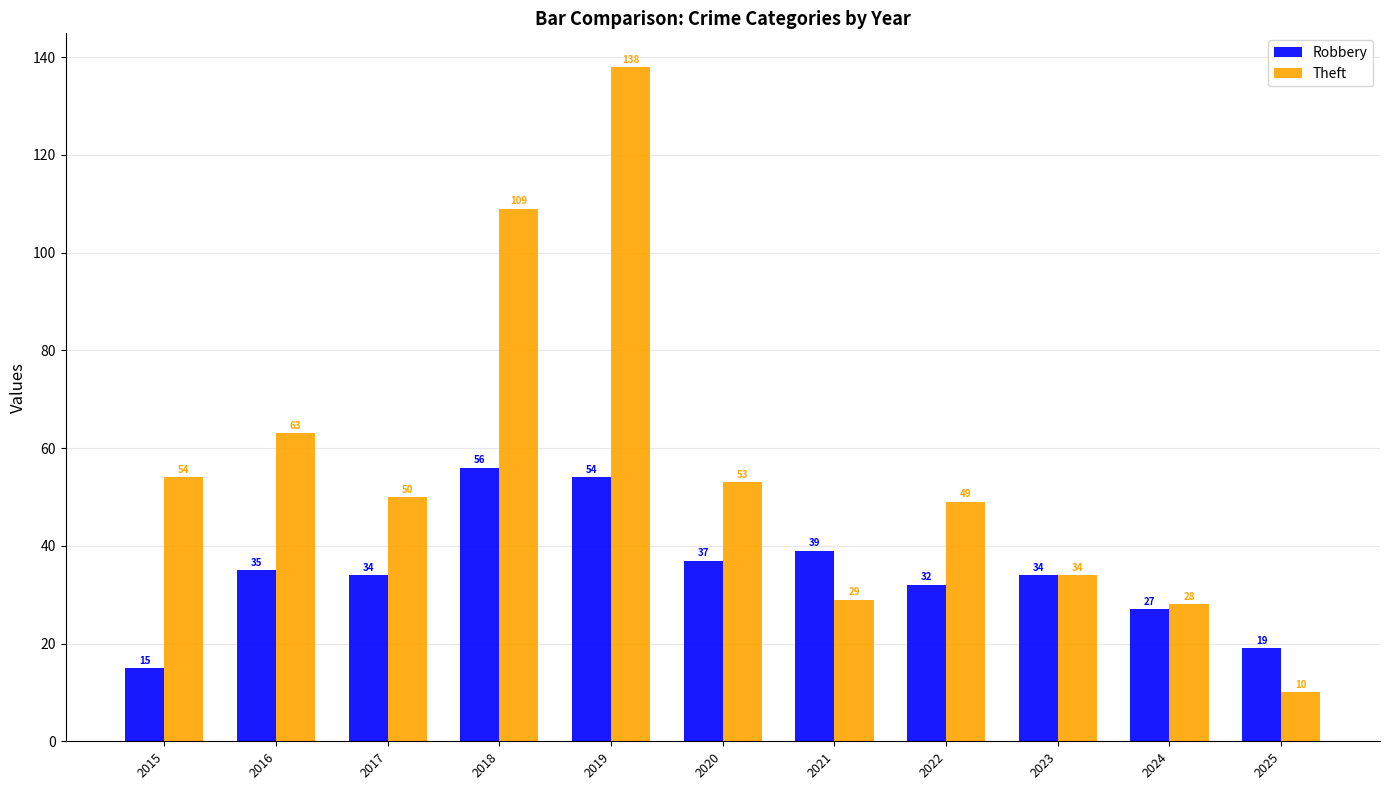

Reading left to right, transcribe all the data shown in this chart.

Robbery: 2015=15	2016=35	2017=34	2018=56	2019=54	2020=37	2021=39	2022=32	2023=34	2024=27	2025=19
Theft: 2015=54	2016=63	2017=50	2018=109	2019=138	2020=53	2021=29	2022=49	2023=34	2024=28	2025=10